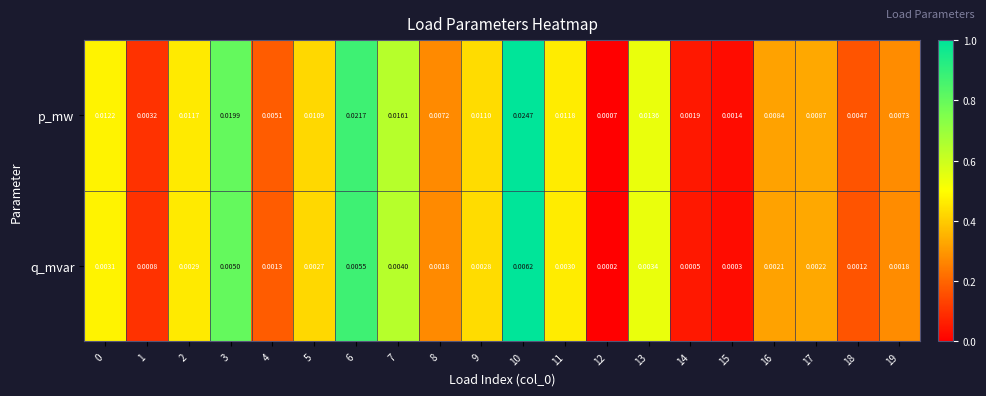

Rank the series by their average value, from lowest to highest.

q_mvar, p_mw